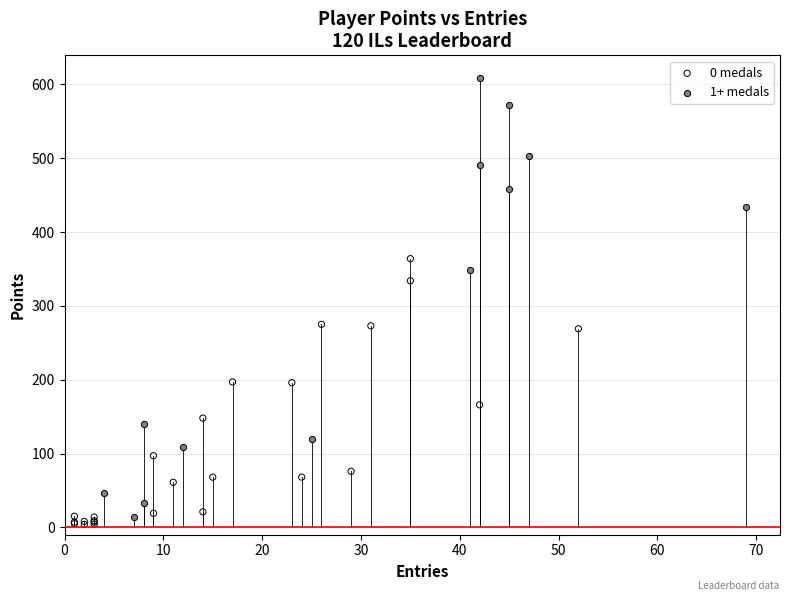

Which series reaches the maximum Y coordinate?

1+ medals